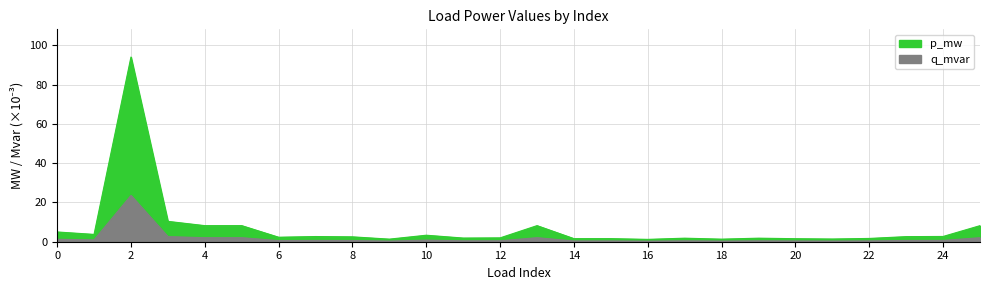

Reading right to left, what are all the values shown in this chart?

p_mw: 8.2	2.7	2.6	1.7	1.4	1.5	1.8	1.3	1.8	1.2	1.6	1.6	8.2	2.0	1.9	3.3	1.3	2.5	2.6	2.3	8.2	8.2	10.4	94.0	3.7	5.0
q_mvar: 2.1	0.7	0.6	0.4	0.3	0.4	0.5	0.3	0.5	0.3	0.4	0.4	2.1	0.5	0.5	0.8	0.3	0.6	0.7	0.6	2.1	2.1	2.6	23.6	0.9	1.2